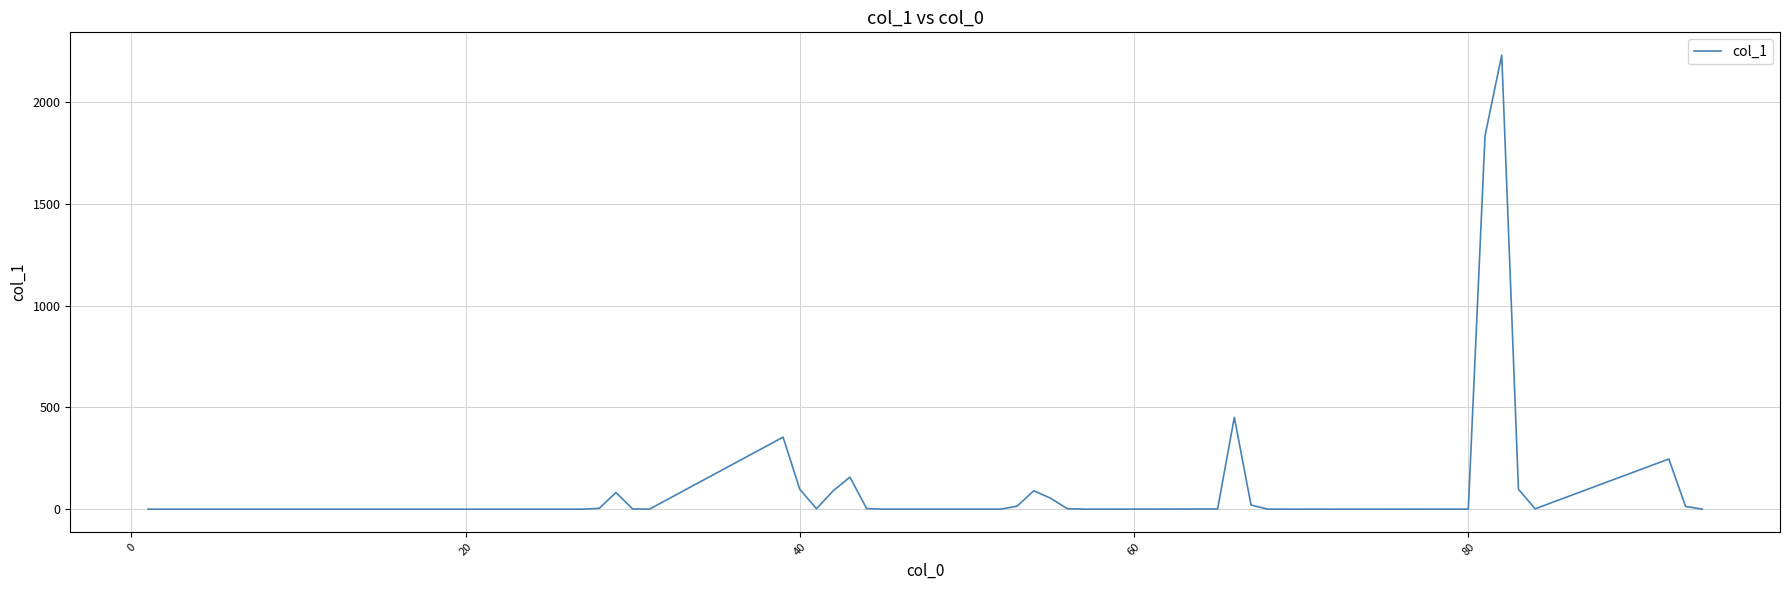

What is the difference between the maximum and minimum values?

2232.5